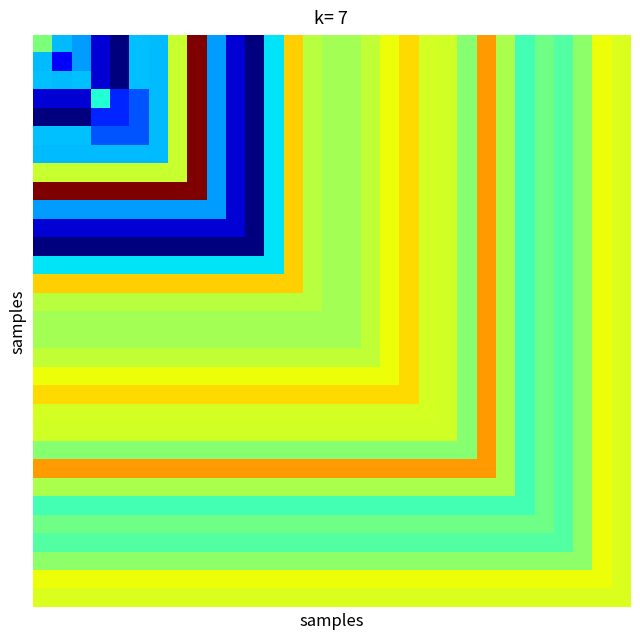

What is the smallest value displayed?

2.5